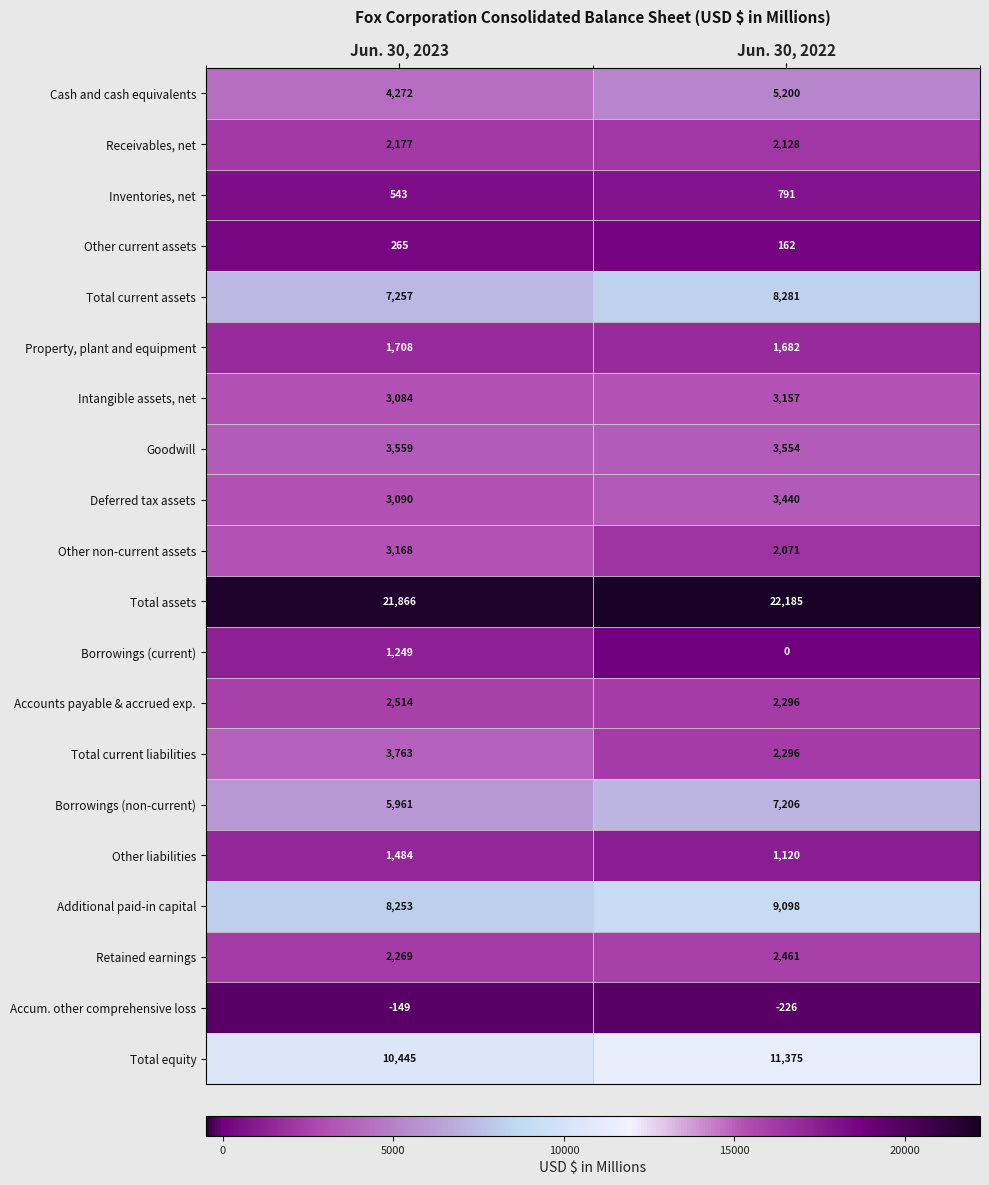

What is the total value across all series at Jun. 30, 2023?

86778